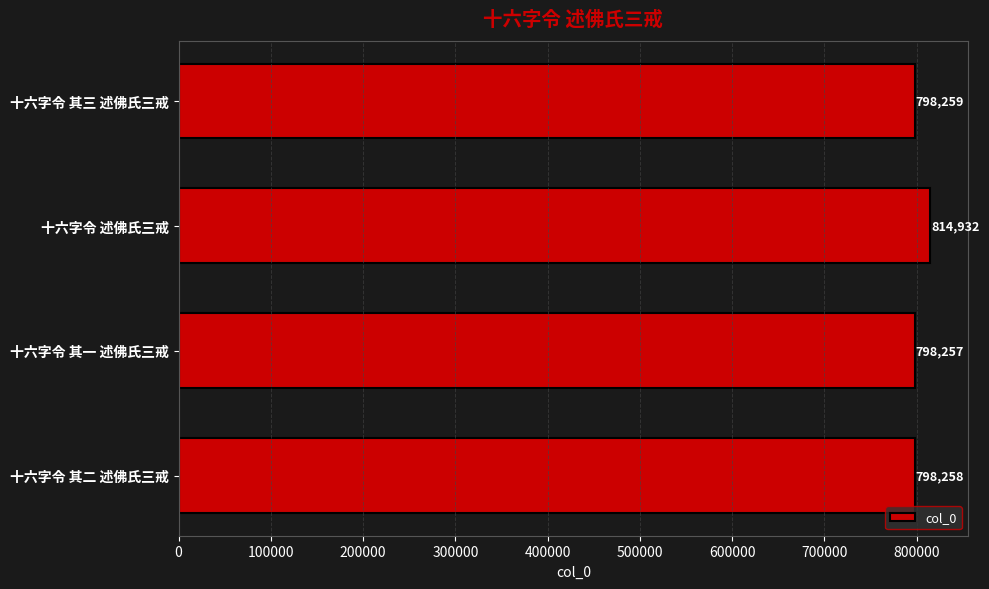

How many values are below 798259?

2